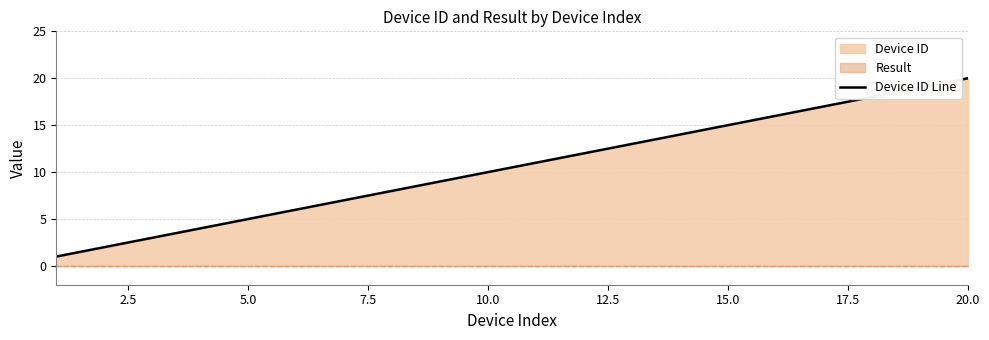

How many values exceed 11?

9